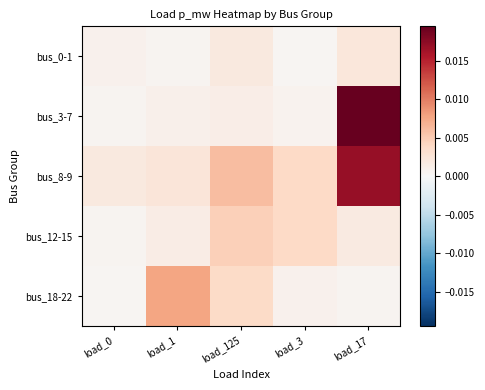

Which series has the largest total across all categories?

bus_8-9